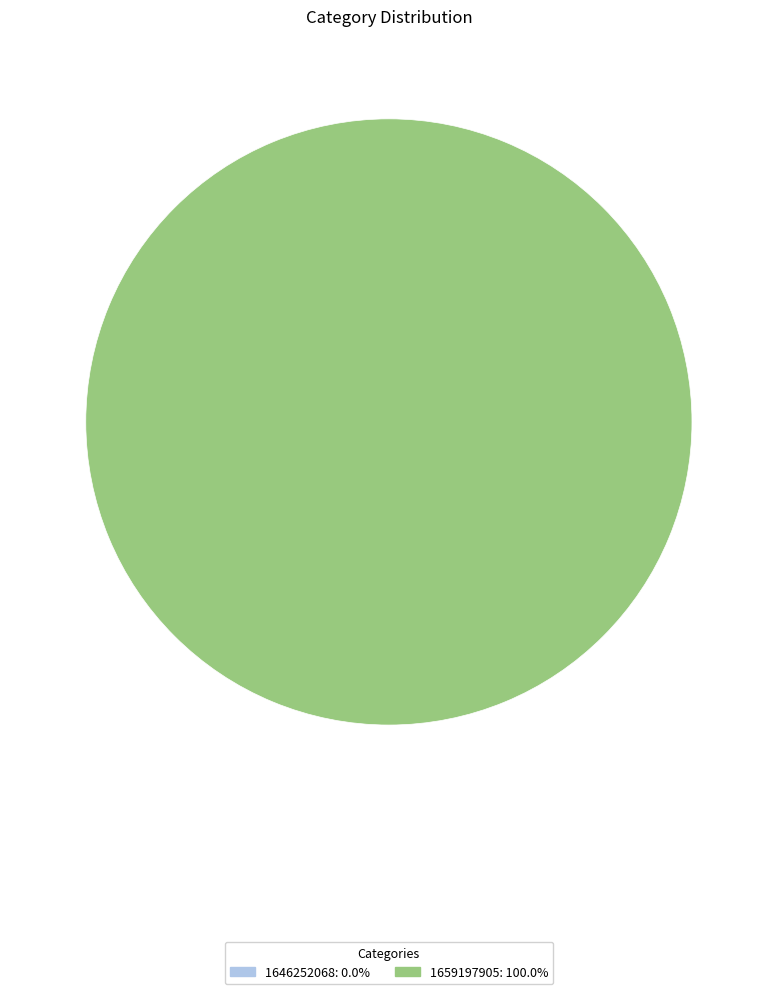

Rank the categories by value from lowest to highest.

1646252068, 1659197905